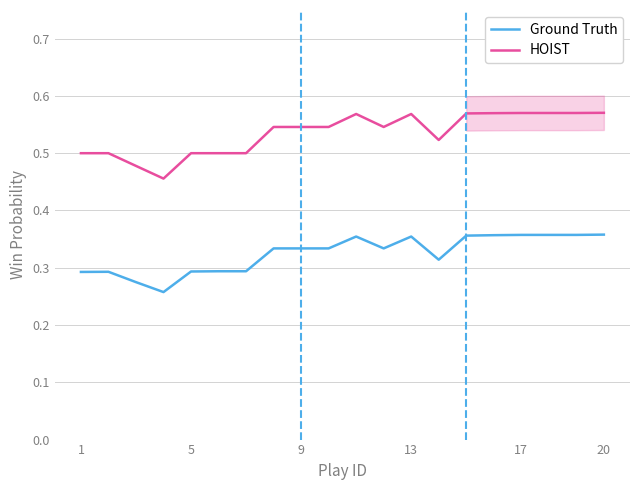

What is the average value of the HOIST series?

0.5